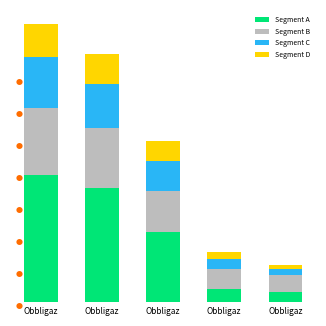

What is the sum of all Segment D values?

0.3